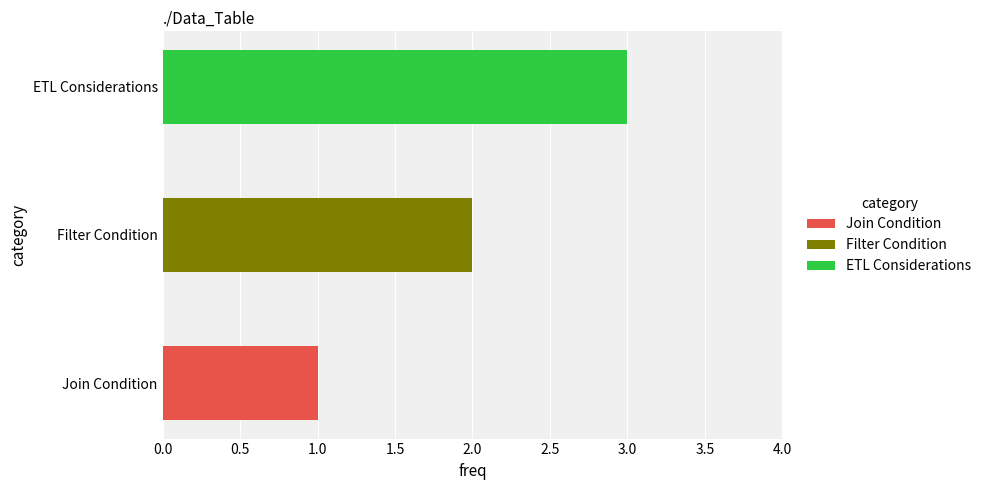

List the labels in order of value, largest first.

ETL Considerations, Filter Condition, Join Condition